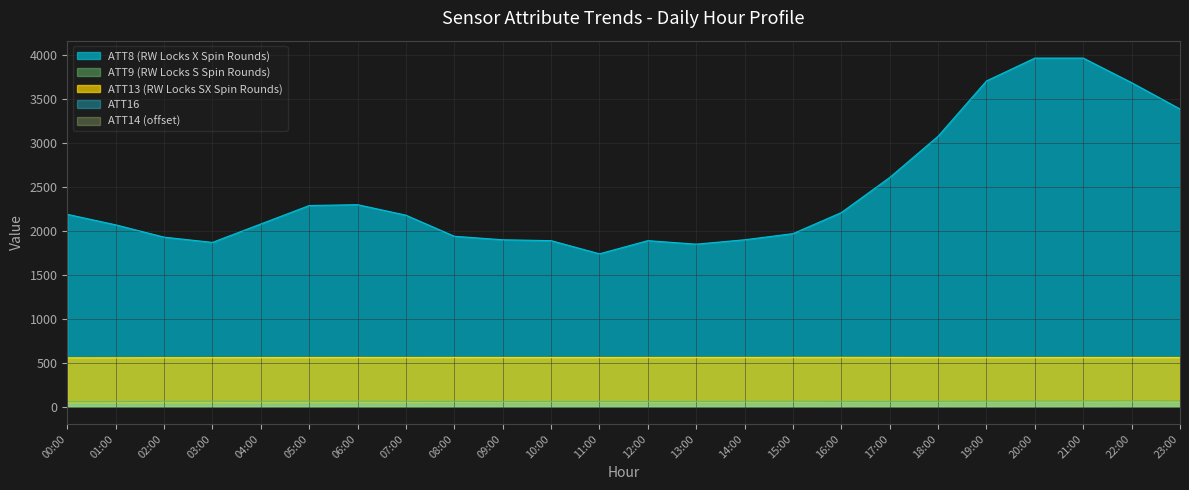

True or false: ATT13 and ATT9 intersect in this chart.

False